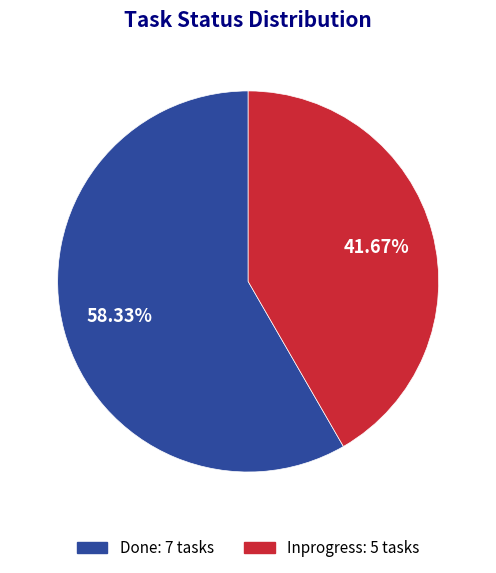

What portion of the pie excludes Done?

41.7%